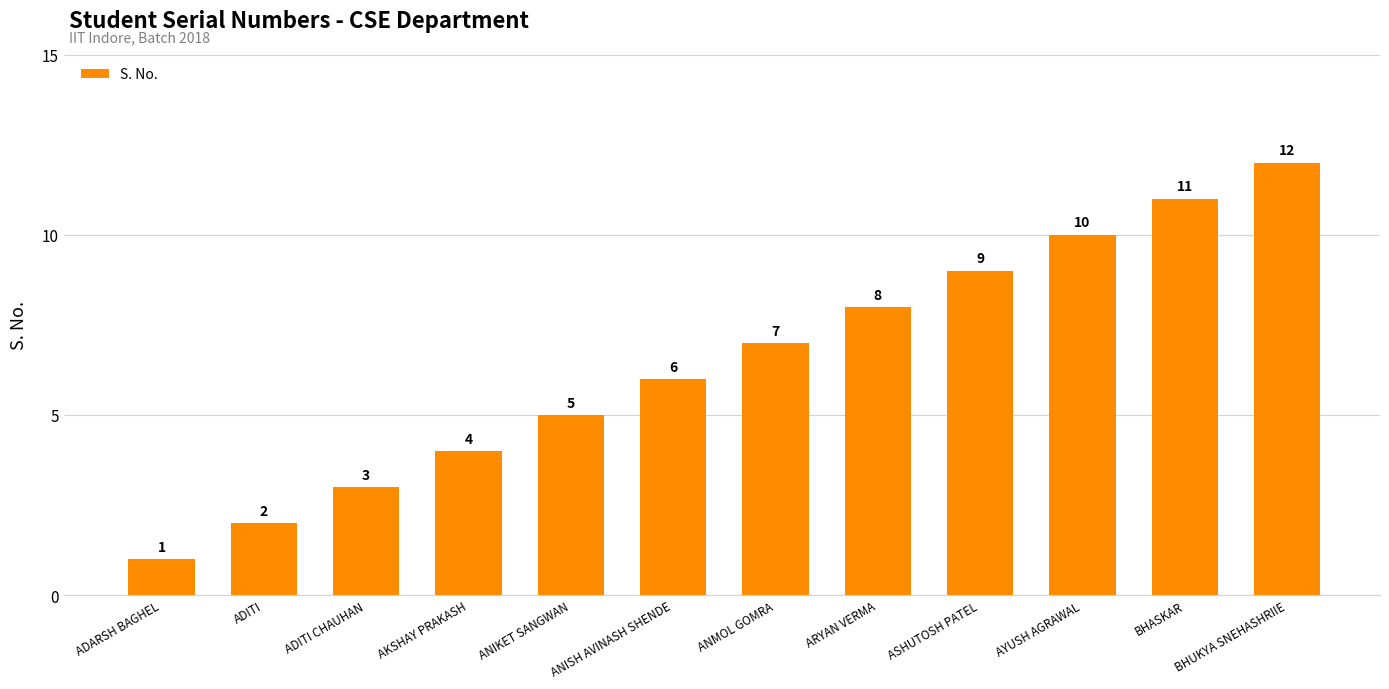

Reading left to right, what are all the values shown in this chart?

1	2	3	4	5	6	7	8	9	10	11	12